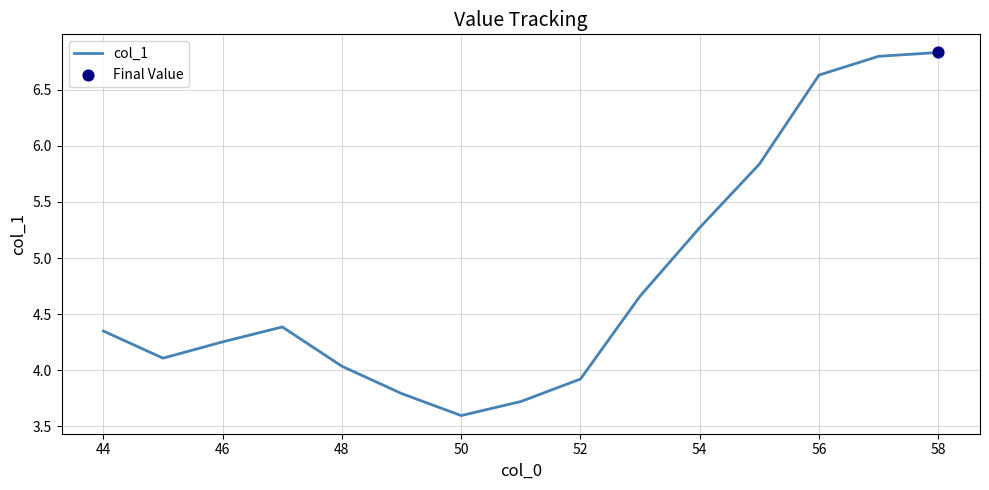

What is the greatest value displayed?

6.8